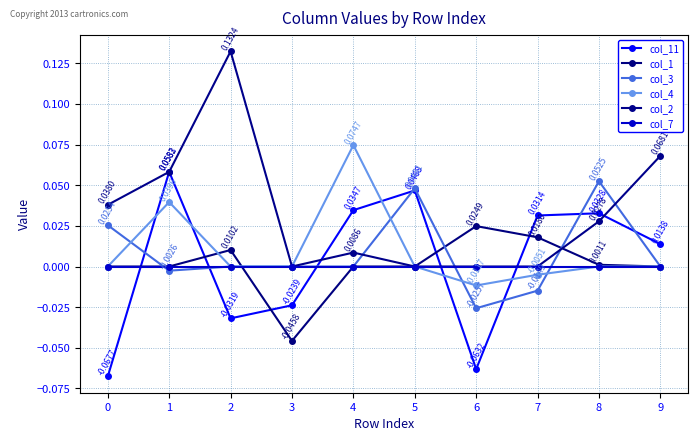

Is this an area chart (filled region under the line)?

No